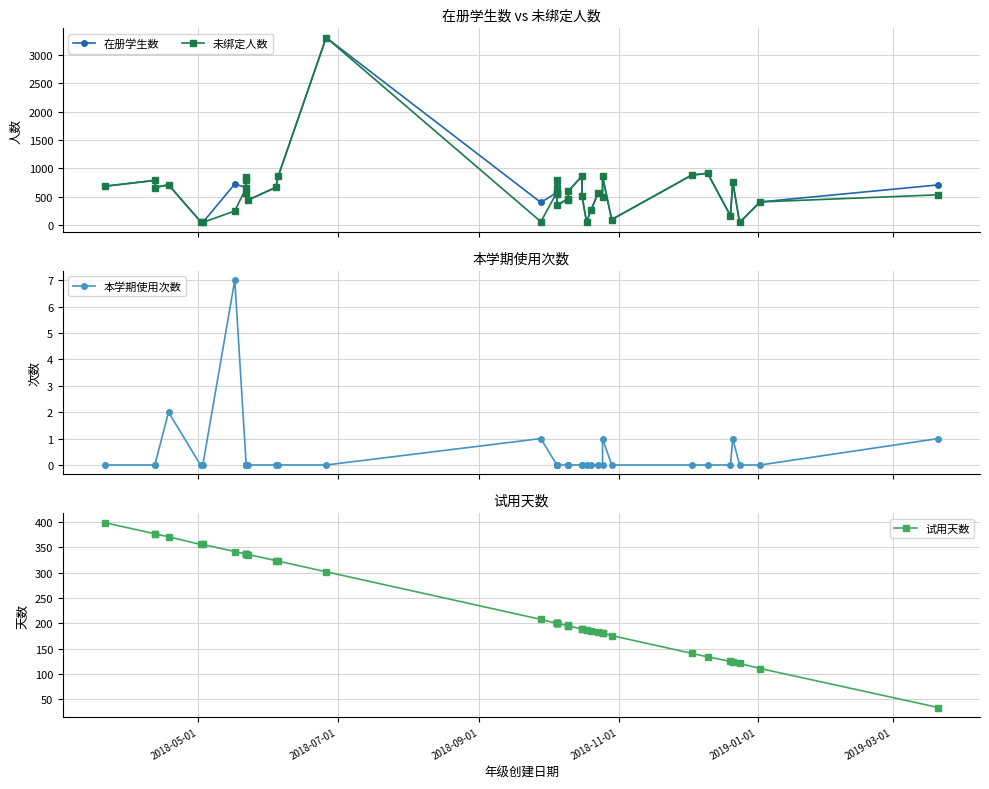

How many interior local peaks does the 未绑定人数 series have?

12